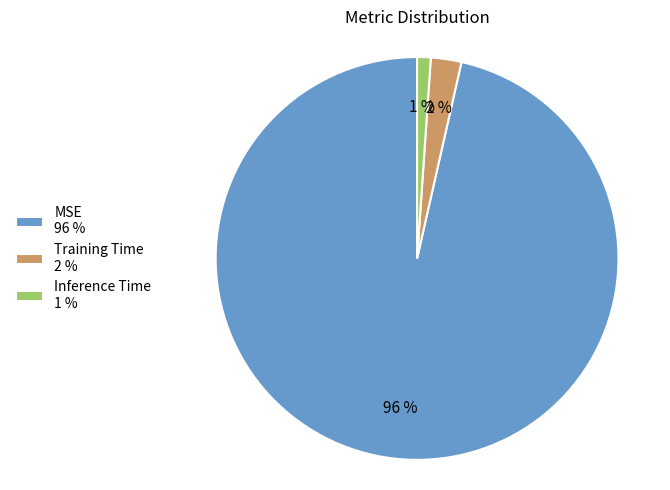

Does MSE account for over 50% of the chart?

Yes